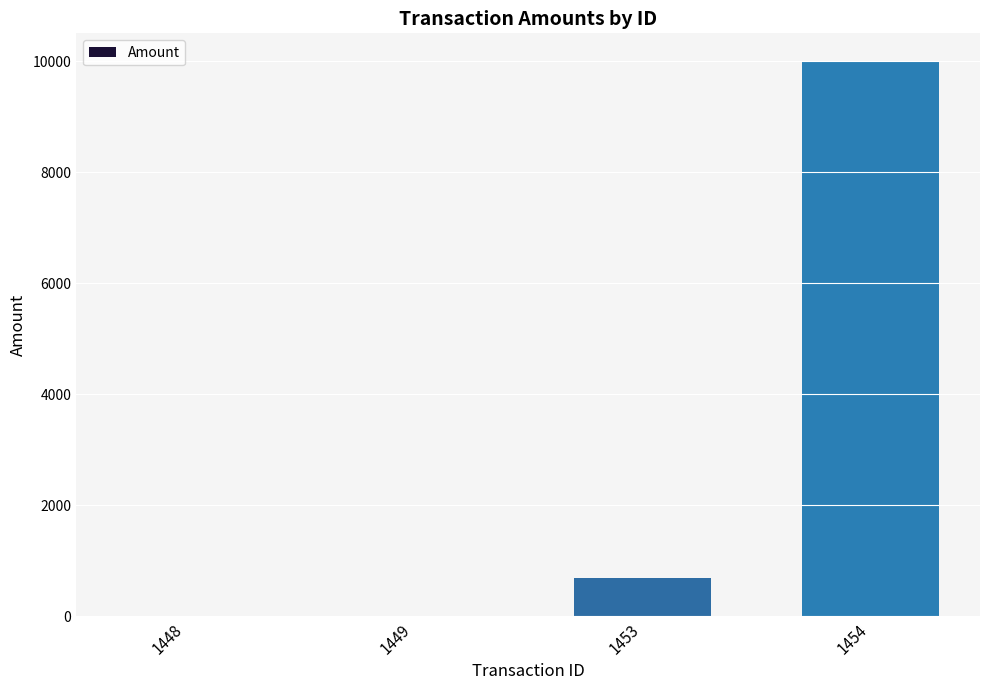

Where is the data nearest to the value 5003?

1453